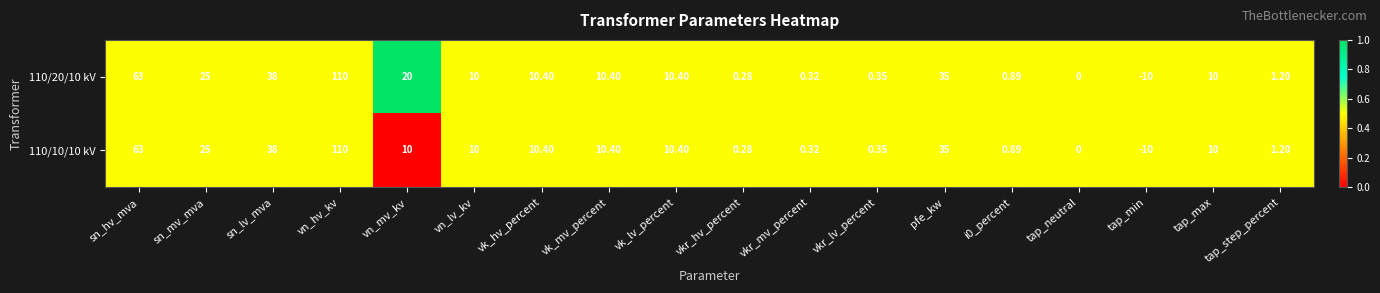

At which label does 110/20/10 kV first exceed 10?

sn_hv_mva